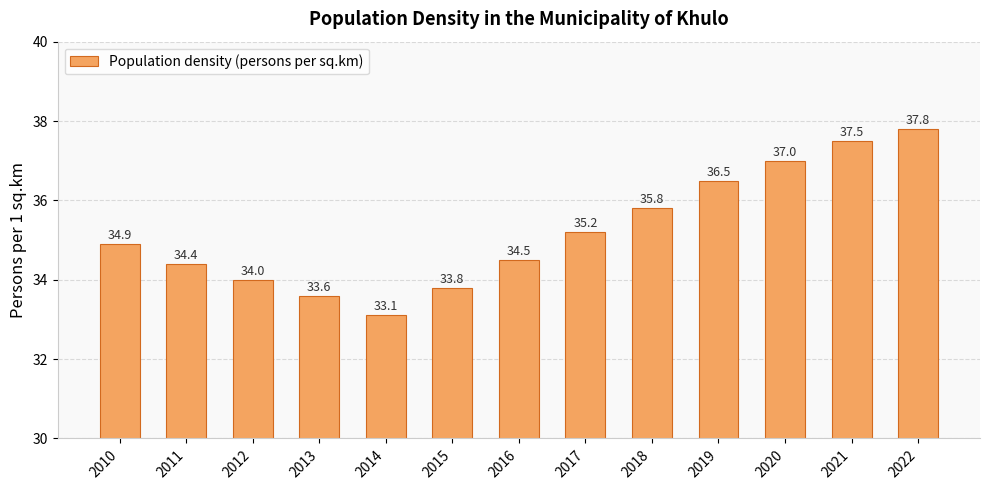

List the labels in order of value, smallest first.

2014, 2013, 2015, 2012, 2011, 2016, 2010, 2017, 2018, 2019, 2020, 2021, 2022